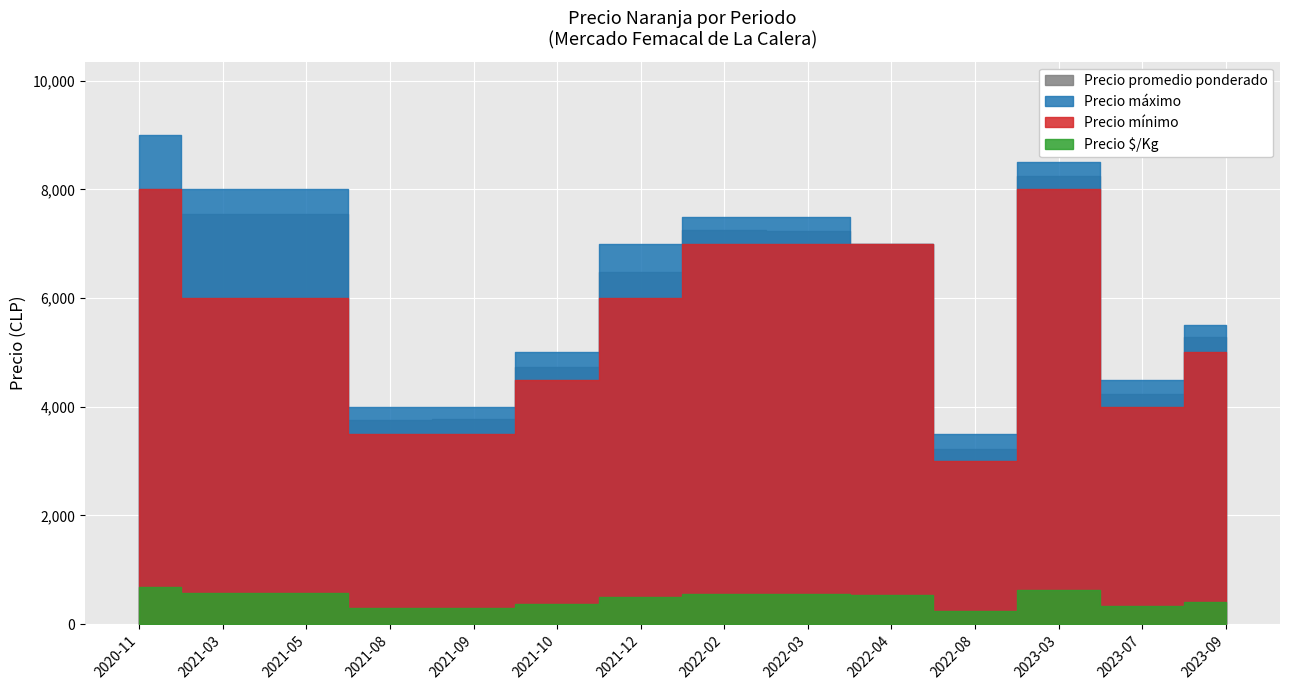

What is the value of the Precio mínimo point at the 13th from the left?

4000